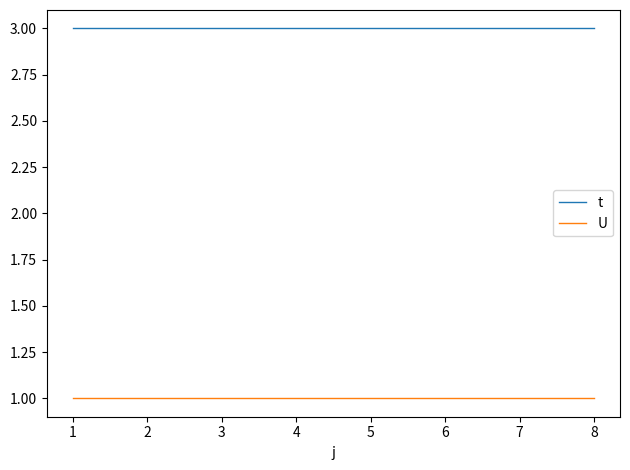

What is the highest value of the t series?

3